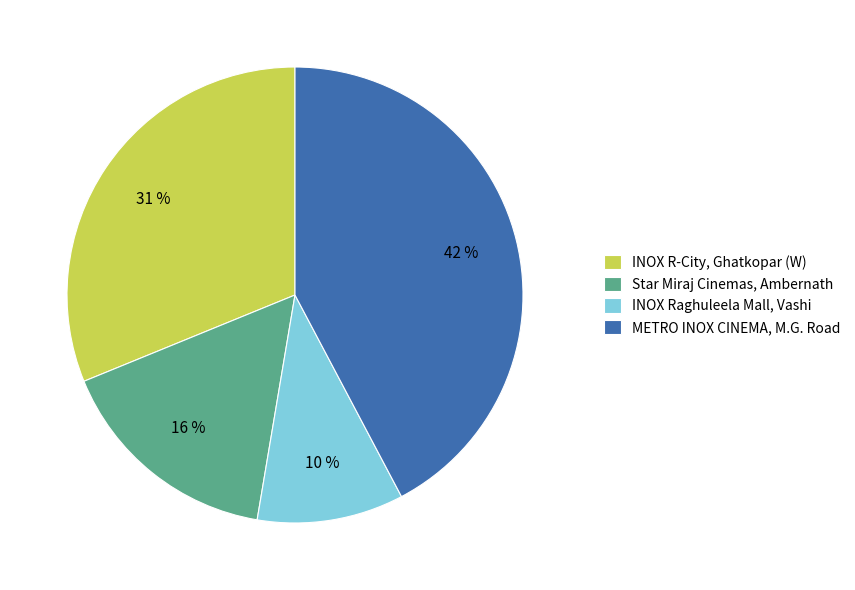

Count the number of slices in the pie.

4